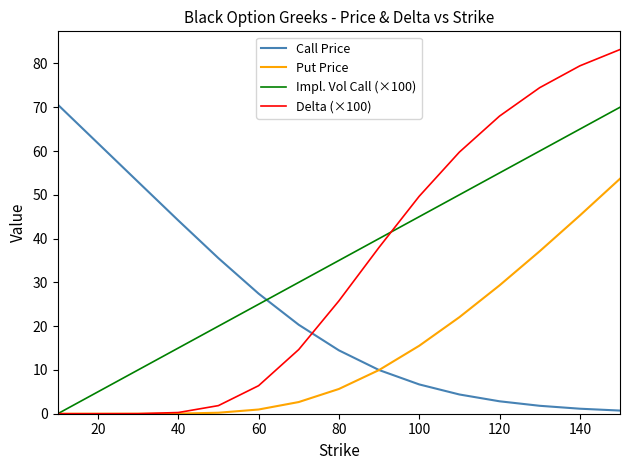

At how many categories does at least one series exceed 3?

15